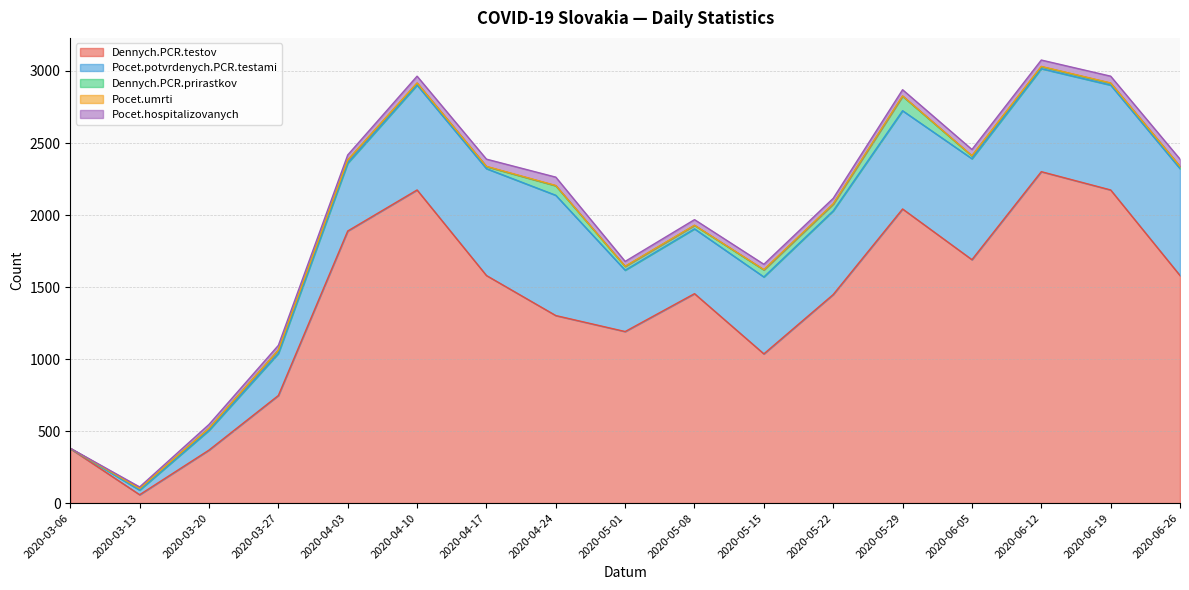

The Pocet.umrti series shows 2 at 2020-06-12. True or false?

True